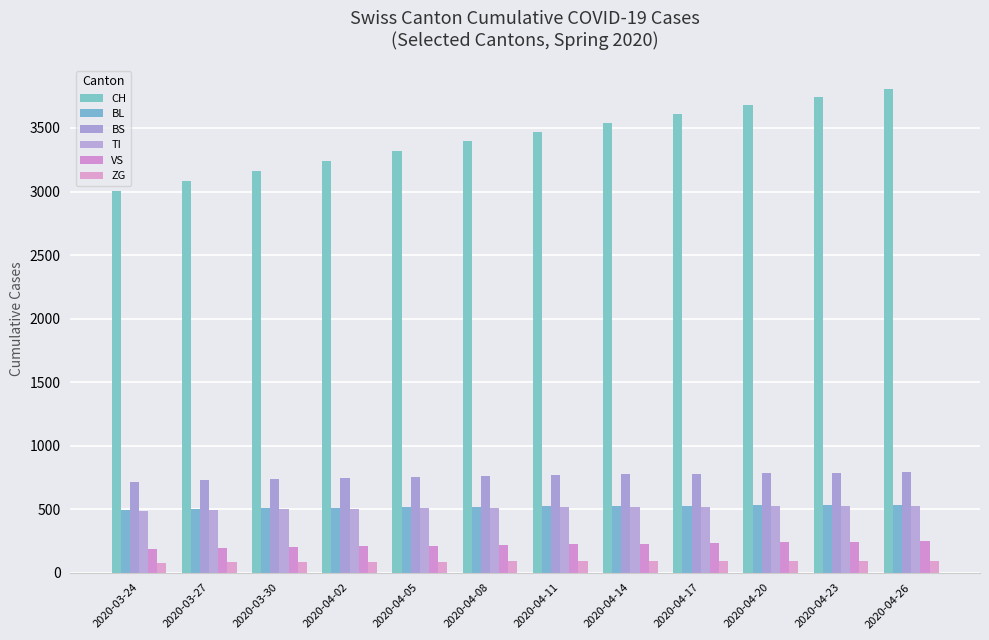

List the labels in order of VS value, largest first.

2020-04-26, 2020-04-23, 2020-04-20, 2020-04-17, 2020-04-14, 2020-04-11, 2020-04-08, 2020-04-05, 2020-04-02, 2020-03-30, 2020-03-27, 2020-03-24